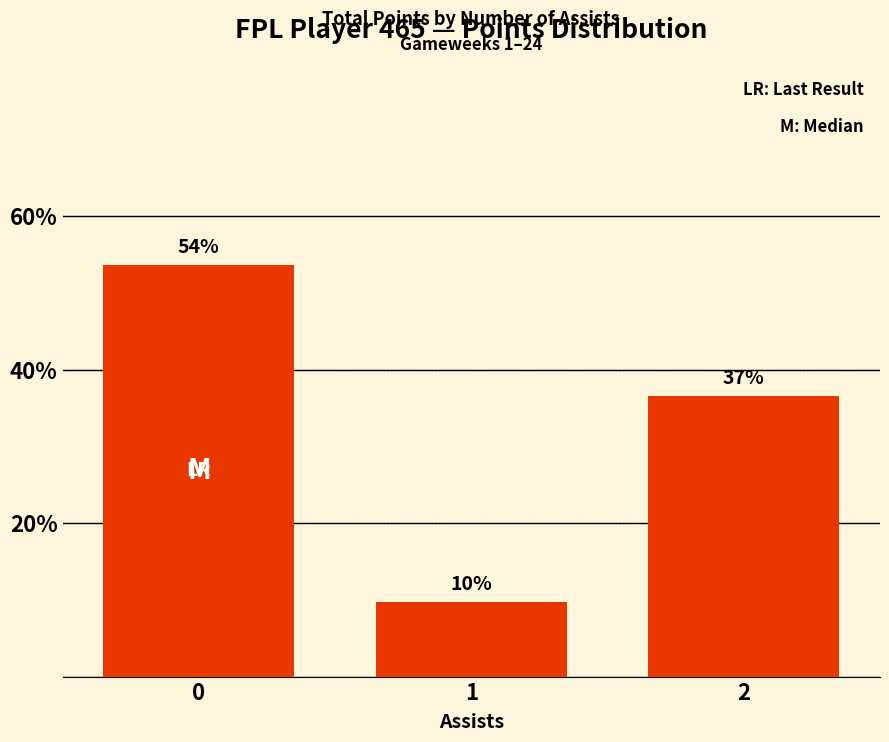

How many bars are there in total?

3